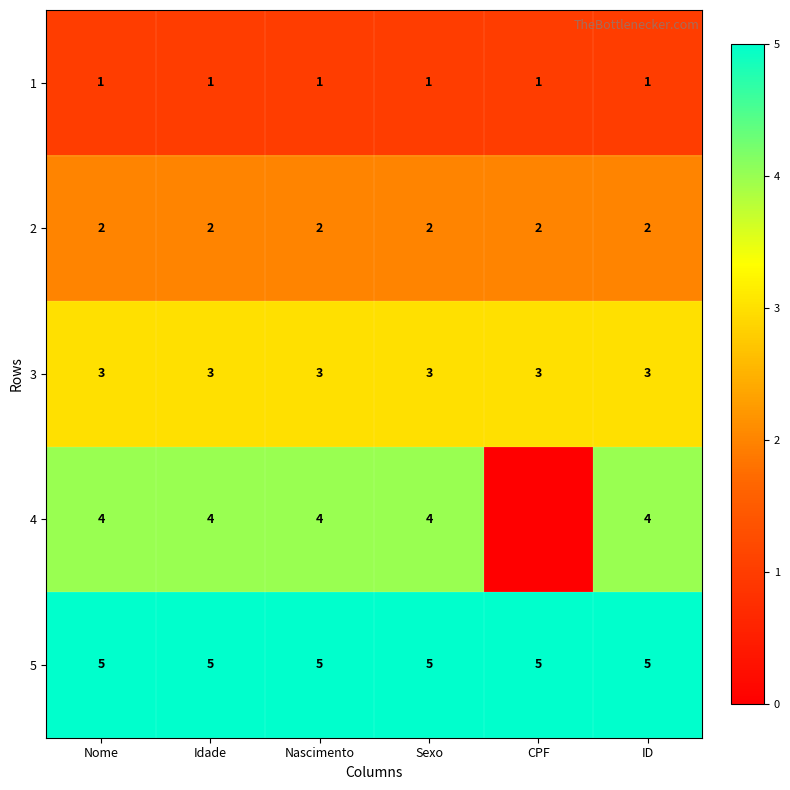

Is the value of 5 at Sexo greater than the value of 2 at CPF?

Yes